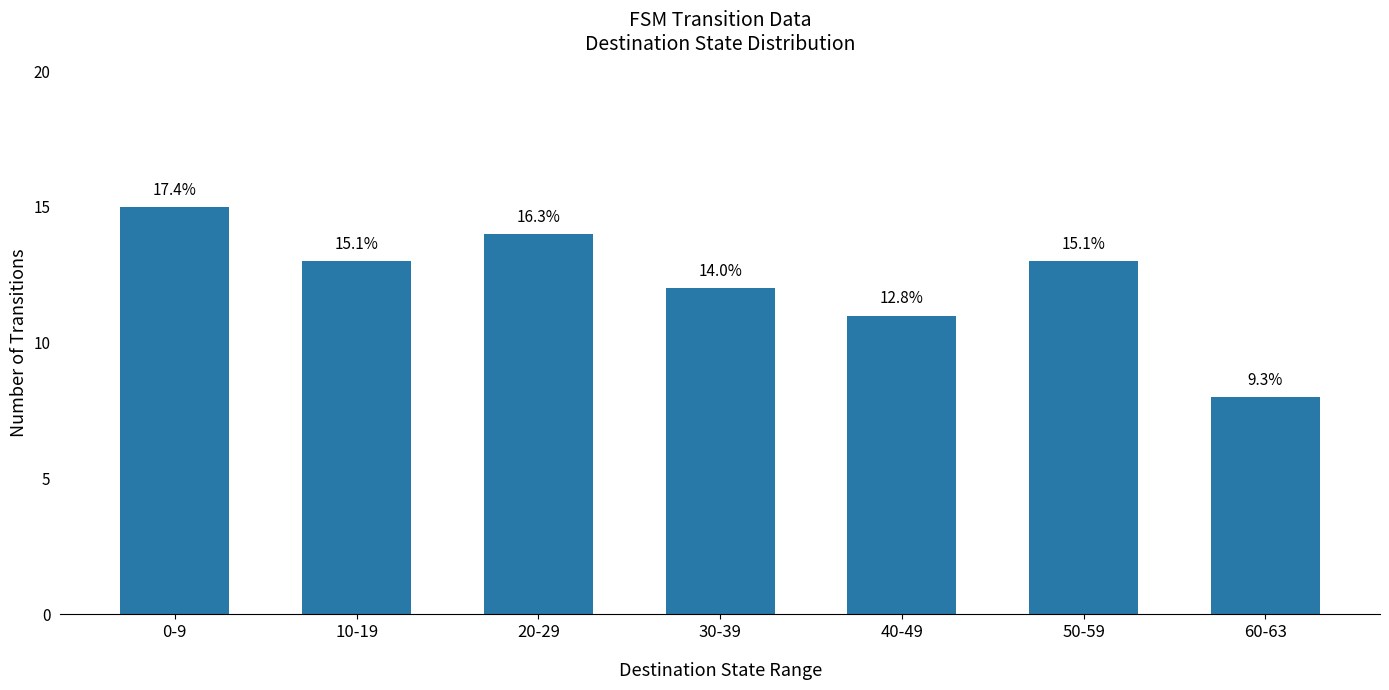

At which label is the value closest to 11?

40-49